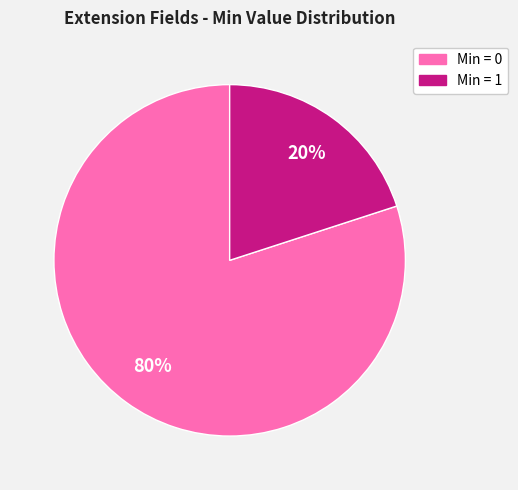

Is there a majority slice in this chart?

Yes